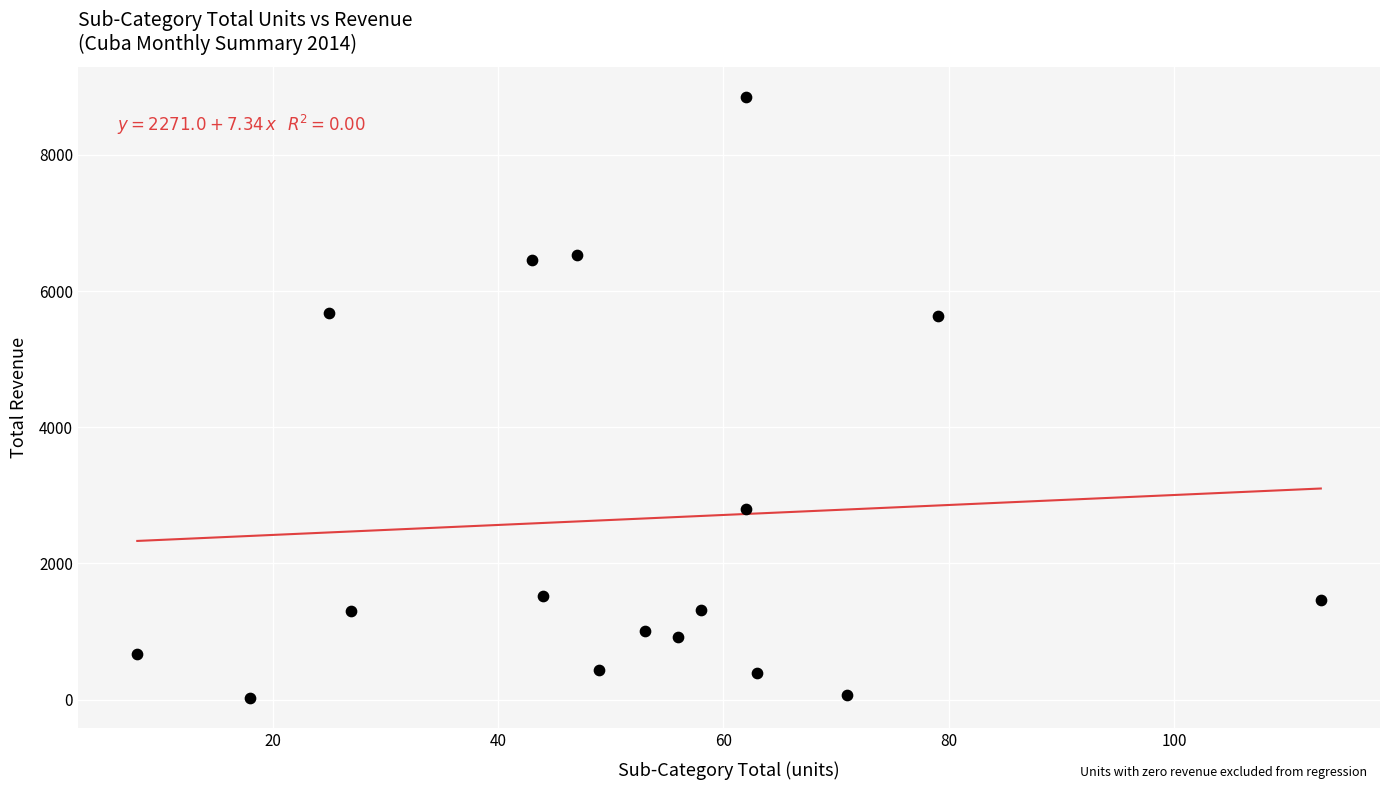

What is the range of X values (max minus min)?

105.0